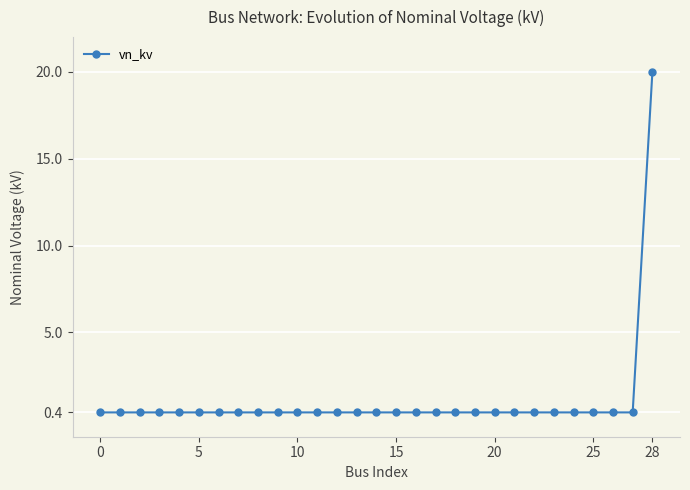

What is the greatest value displayed?

20.0